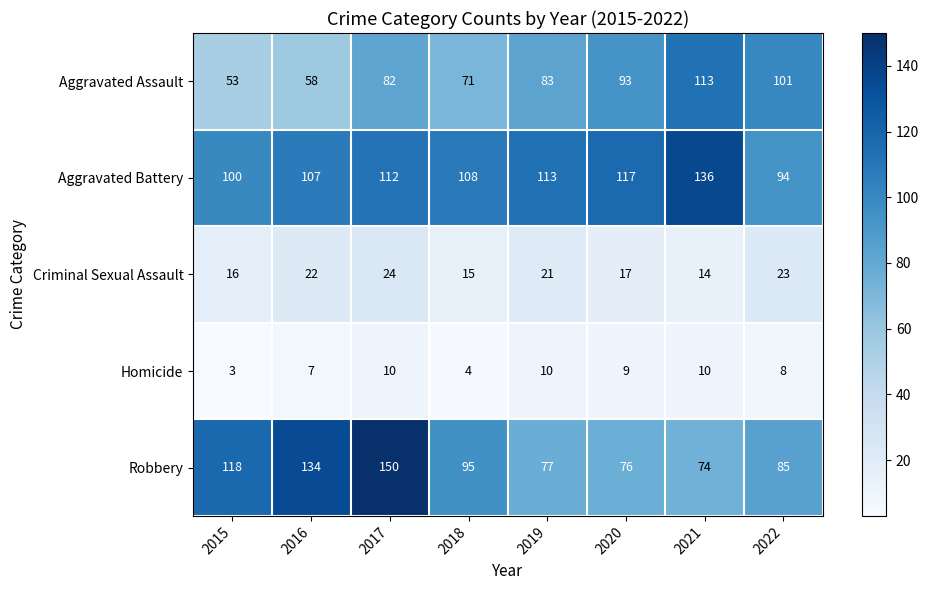

At 2022, list the series in order from smallest to largest.

Homicide, Criminal Sexual Assault, Robbery, Aggravated Battery, Aggravated Assault